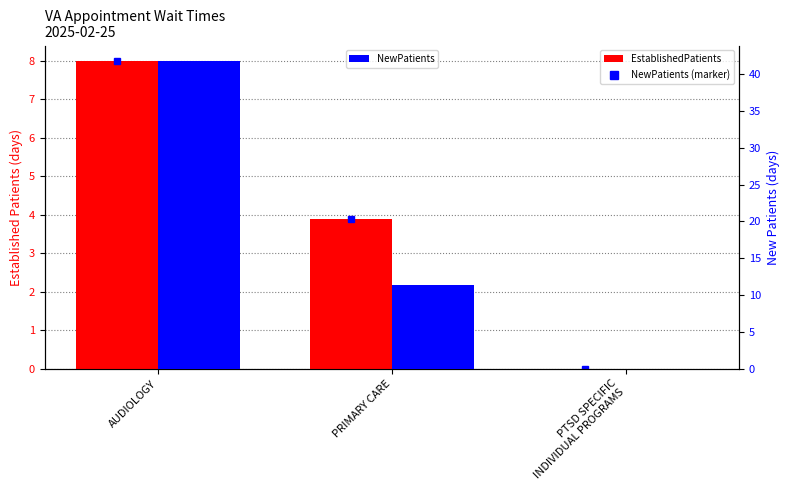

At which label is EstablishedPatients closest to 4?

PRIMARY CARE